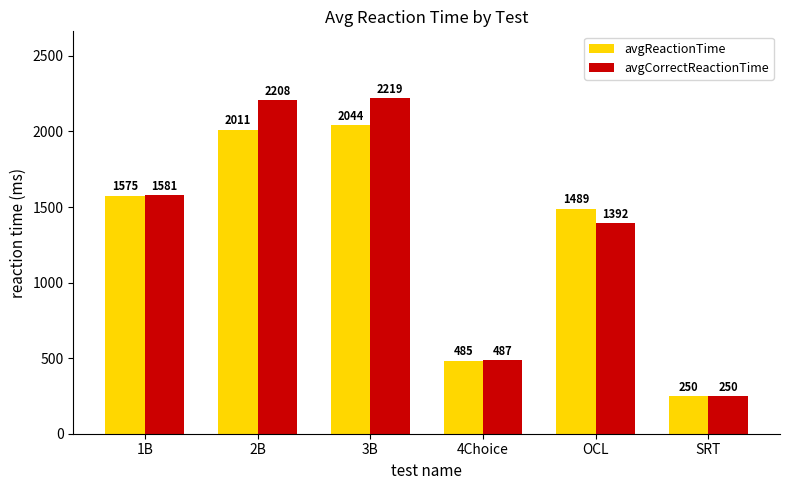

Is the value of avgReactionTime at 1B greater than the value of avgCorrectReactionTime at OCL?

Yes